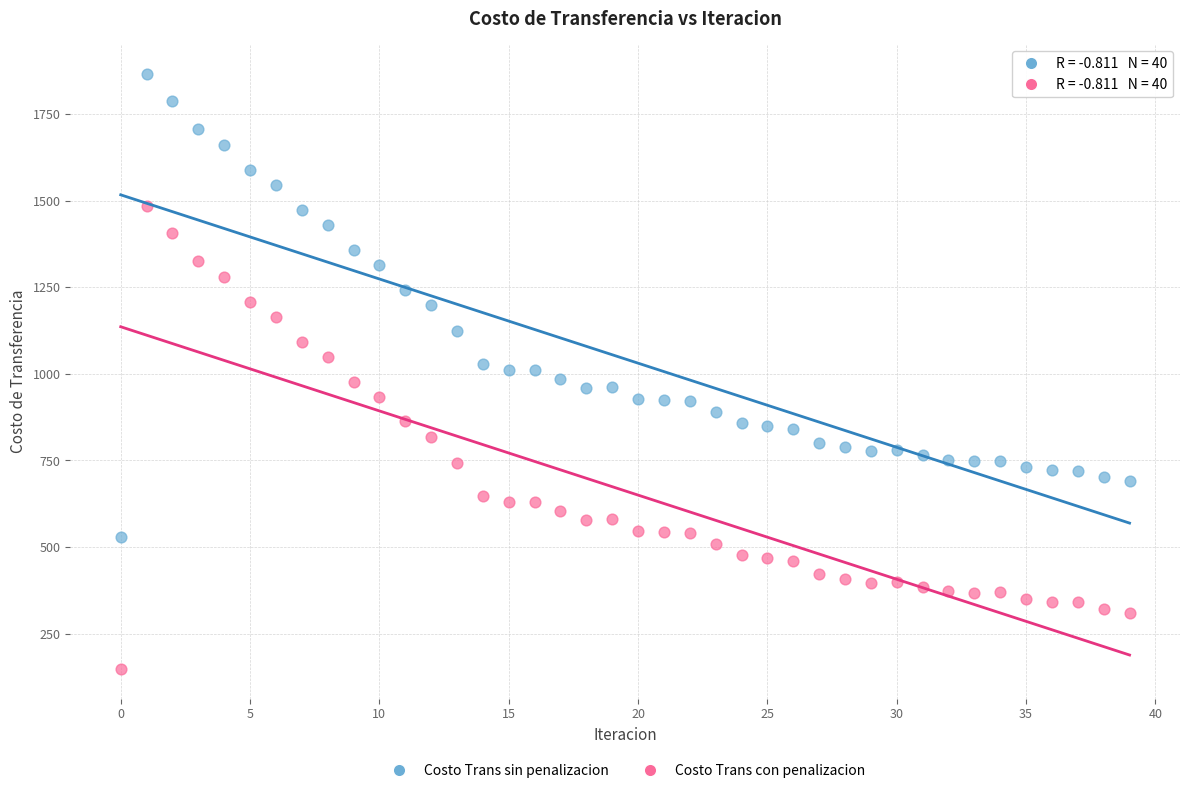

Which series reaches the maximum Y coordinate?

Costo Trans sin penalizacion